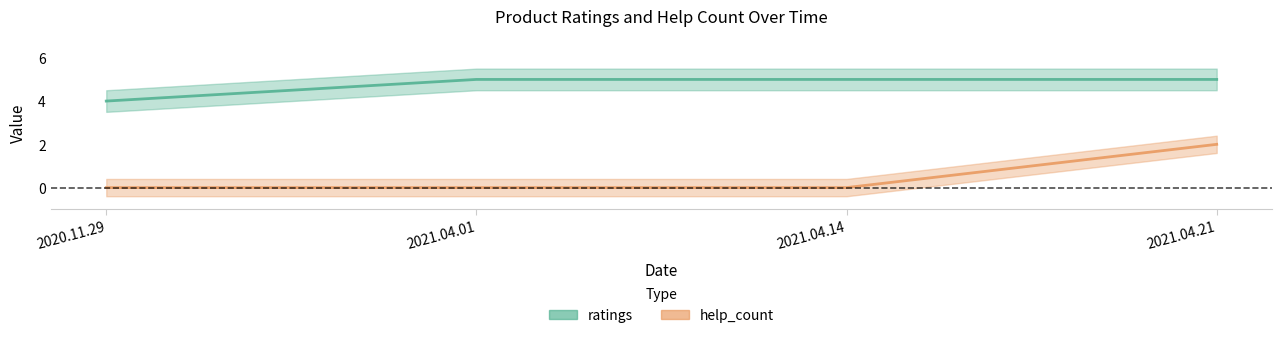

Which category has the lowest value in the ratings series?

2020.11.29